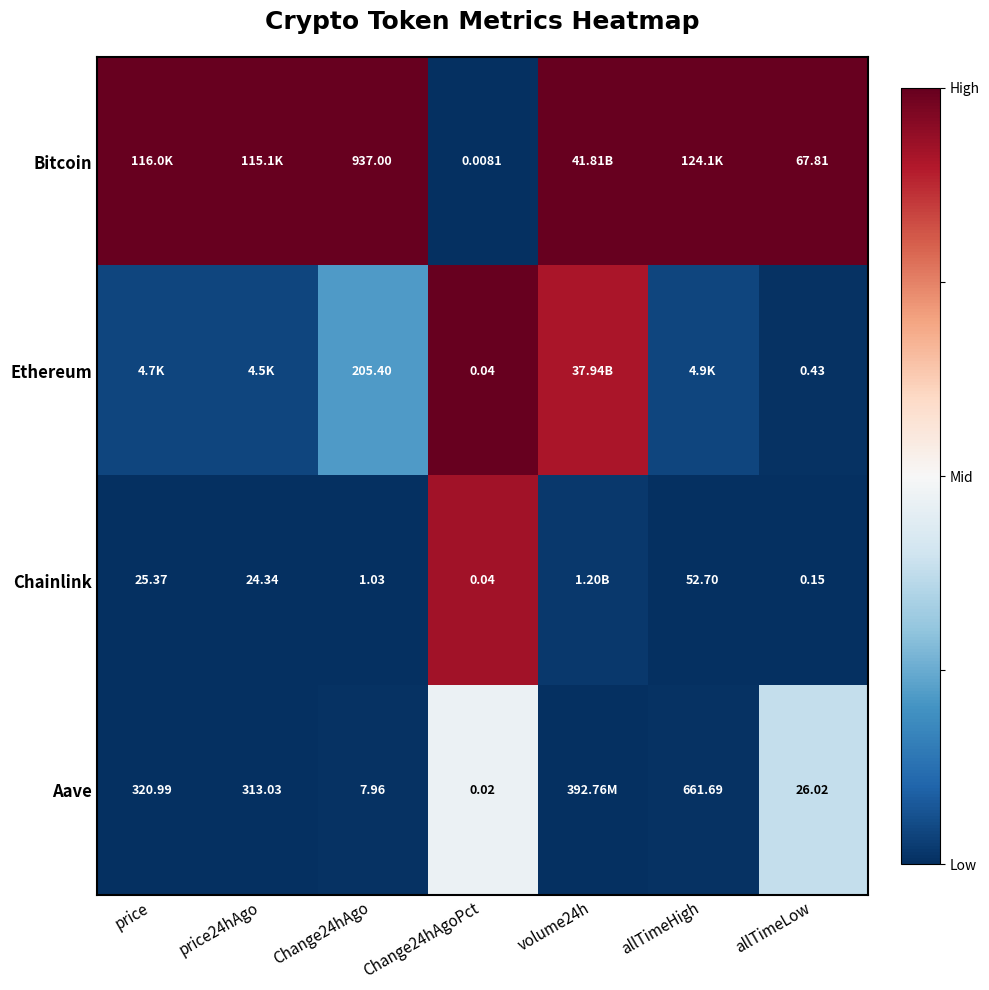

Rank the series at allTimeLow from highest to lowest value.

Bitcoin, Aave, Ethereum, Chainlink